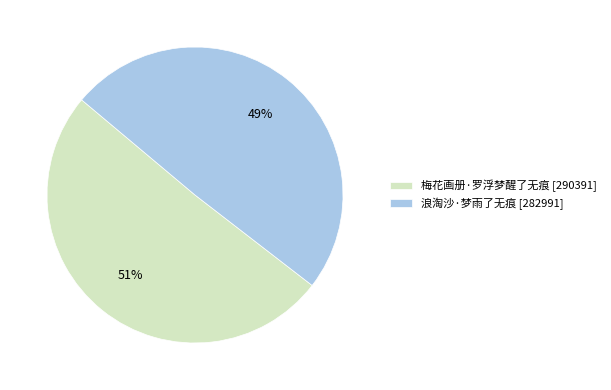

Is the sum of 浪淘沙·梦雨了无痕 [282991] and 梅花画册·罗浮梦醒了无痕 [290391] greater than half?

Yes